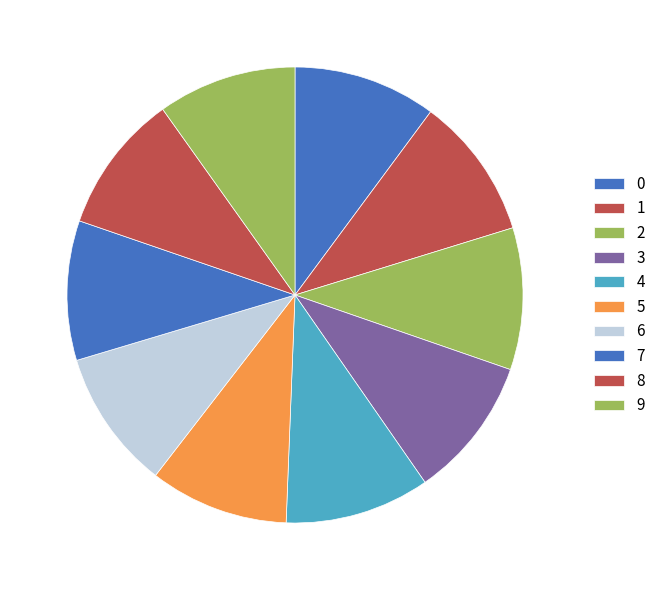

What percentage do 0 and 4 together represent?

20.4%